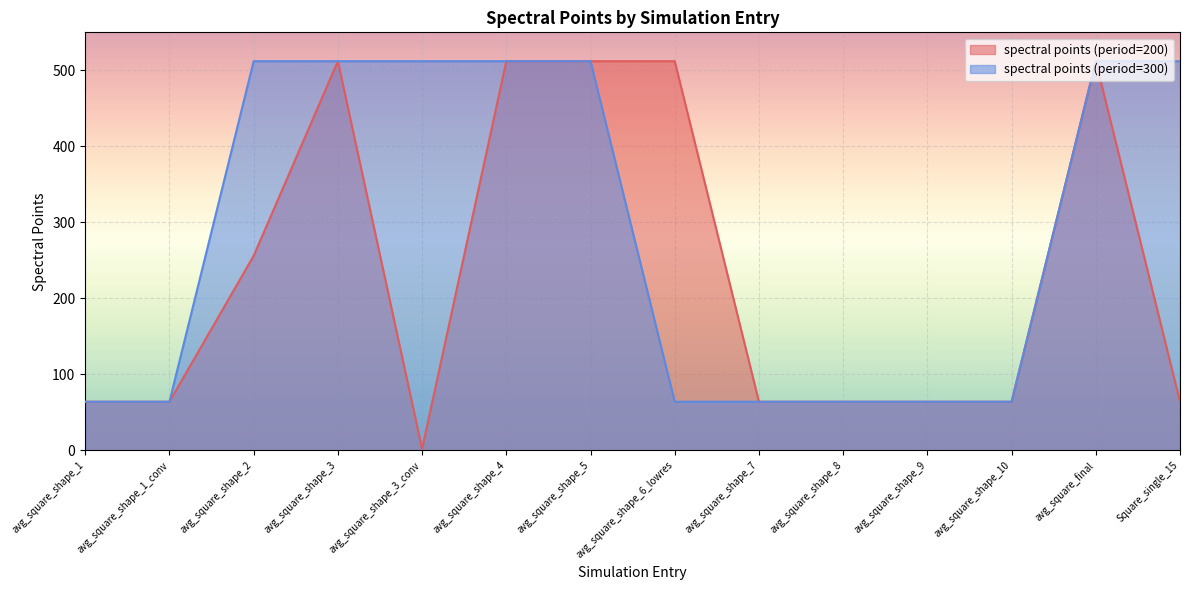

True or false: spectral points (period=200) and spectral points (period=300) cross at least once.

False